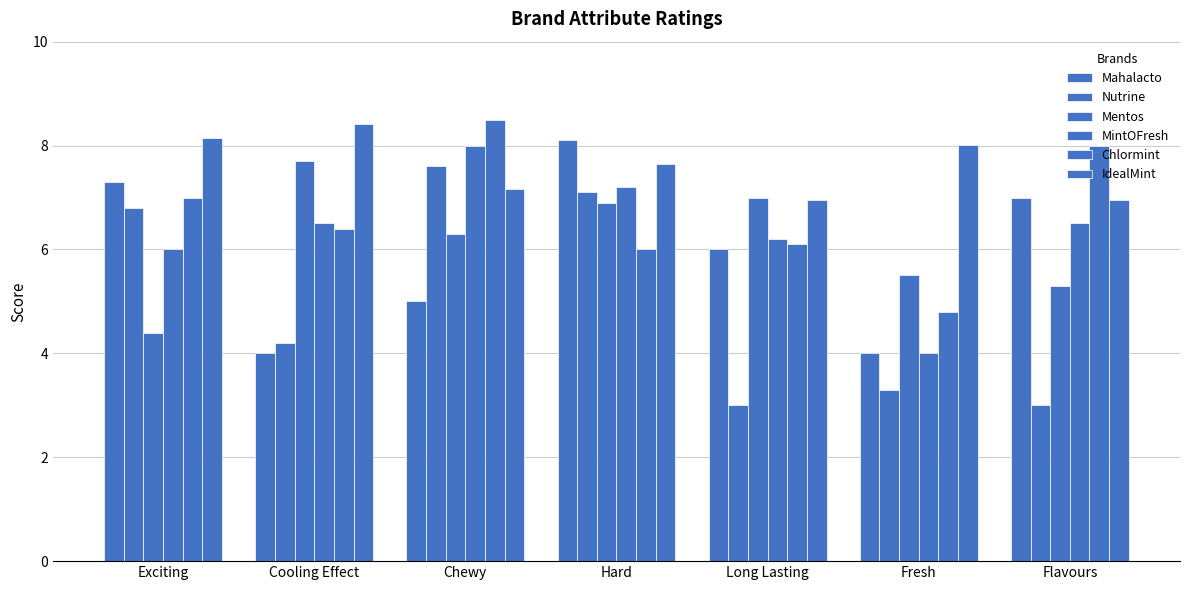

Reading right to left, transcribe all the data shown in this chart.

Mahalacto: 7.0	4.0	6.0	8.1	5.0	4.0	7.3
Nutrine: 3.0	3.3	3.0	7.1	7.6	4.2	6.8
Mentos: 5.3	5.5	7.0	6.9	6.3	7.7	4.4
MintOFresh: 6.5	4.0	6.2	7.2	8.0	6.5	6.0
Chlormint: 8.0	4.8	6.1	6.0	8.5	6.4	7.0
IdealMint: 7.0	8.0	7.0	7.6	7.2	8.4	8.1